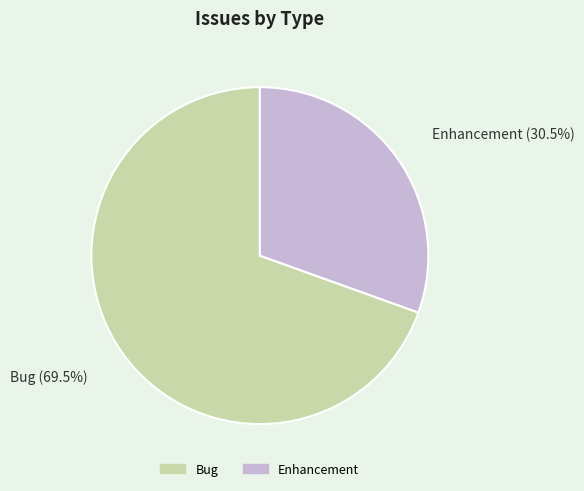

Between Bug and Enhancement, which is larger?

Bug